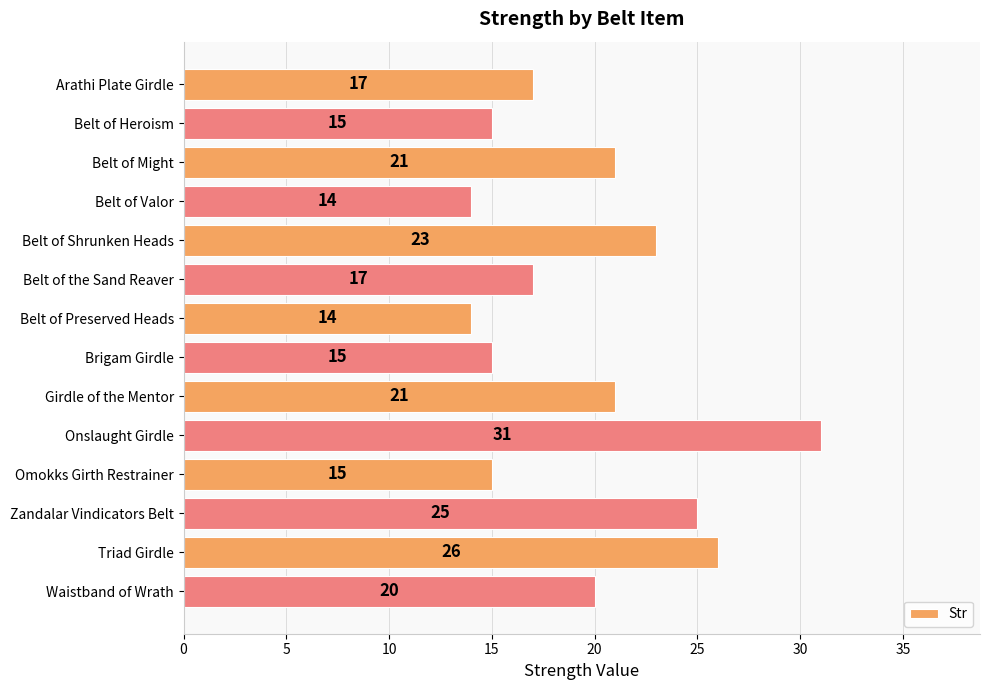

What is the sum of all values?

274